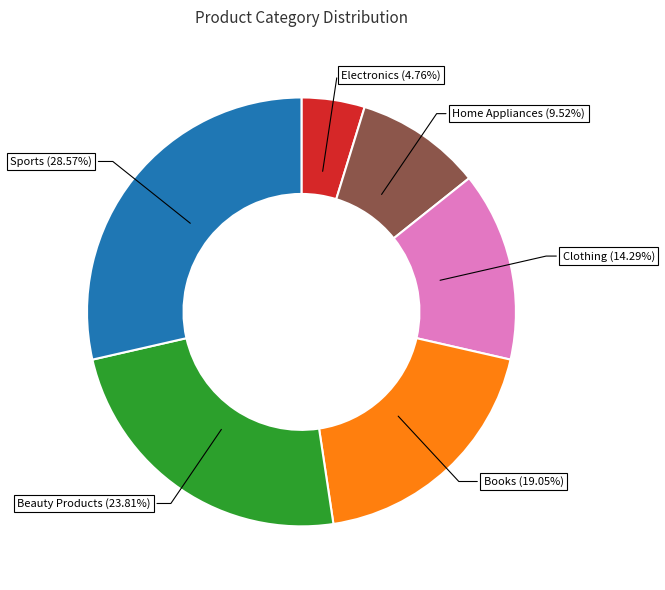

Count the number of slices in the pie.

6